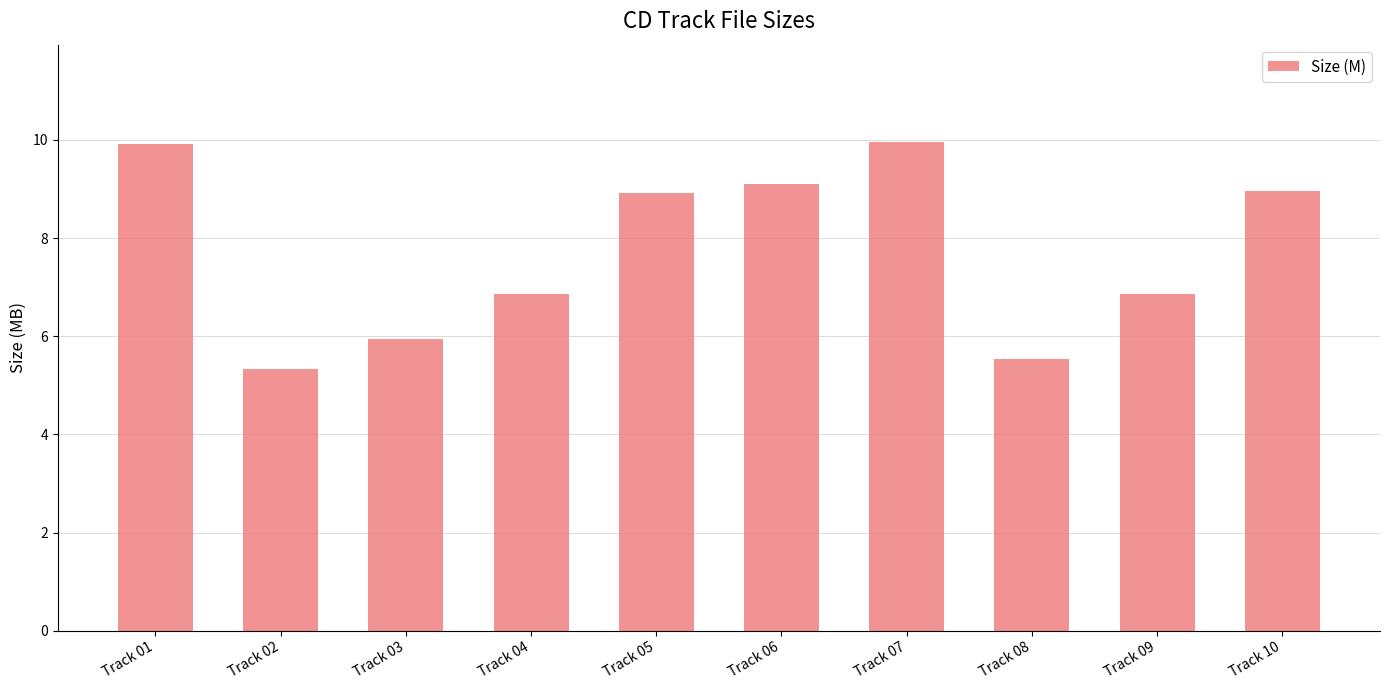

What is the value of the 1st bar from the left?

9.9